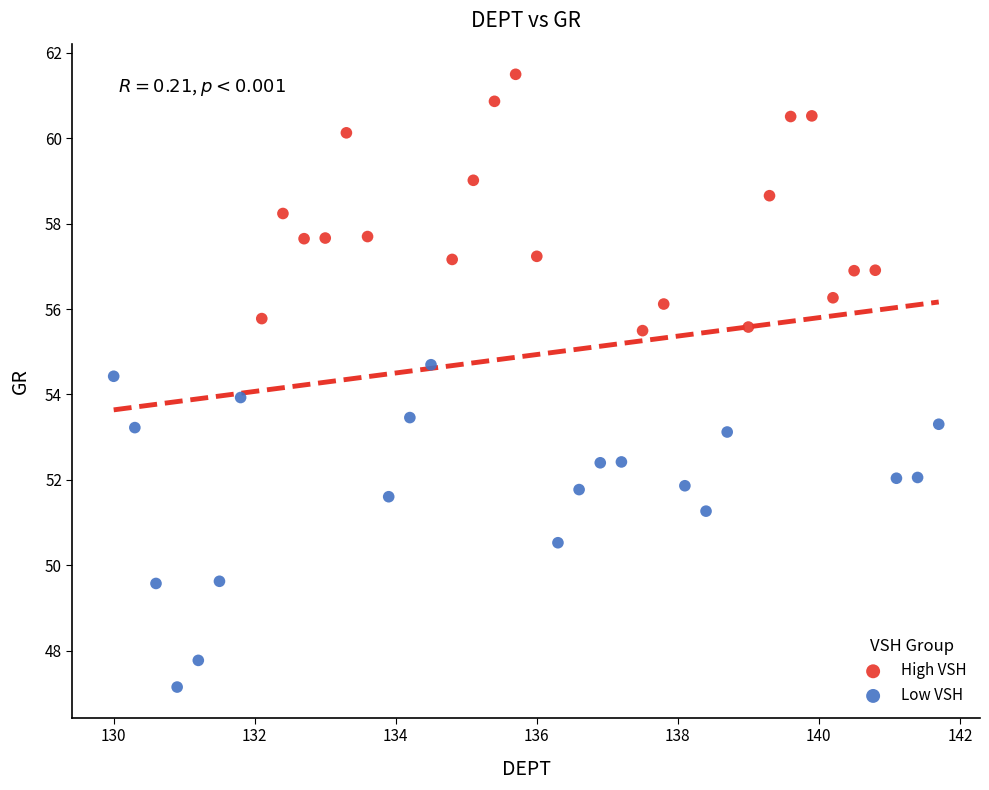

What are all the series names shown in the legend?

High VSH, Low VSH